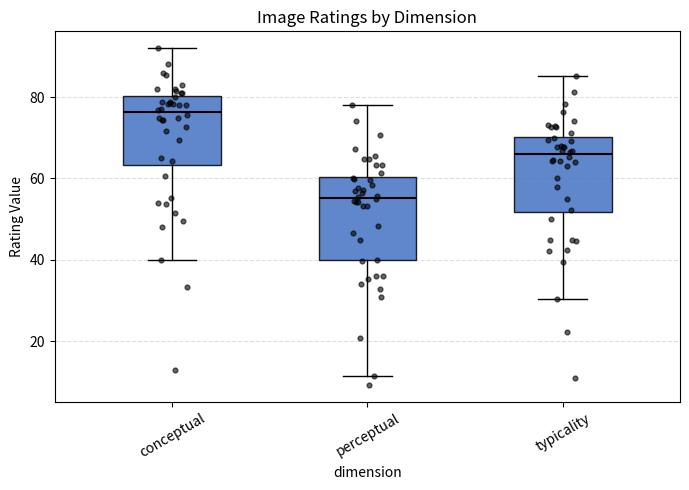

Reading left to right, read every box against the y-axis: the position of its median line, the range the box covers, and the ends of its whiskers. The values are not printed on the chart, so give them approximately, as read against the axis.

conceptual: median 76, box 64 to 80, whiskers 40 to 92
perceptual: median 56, box 40 to 60, whiskers 12 to 78
typicality: median 66, box 52 to 70, whiskers 30 to 86